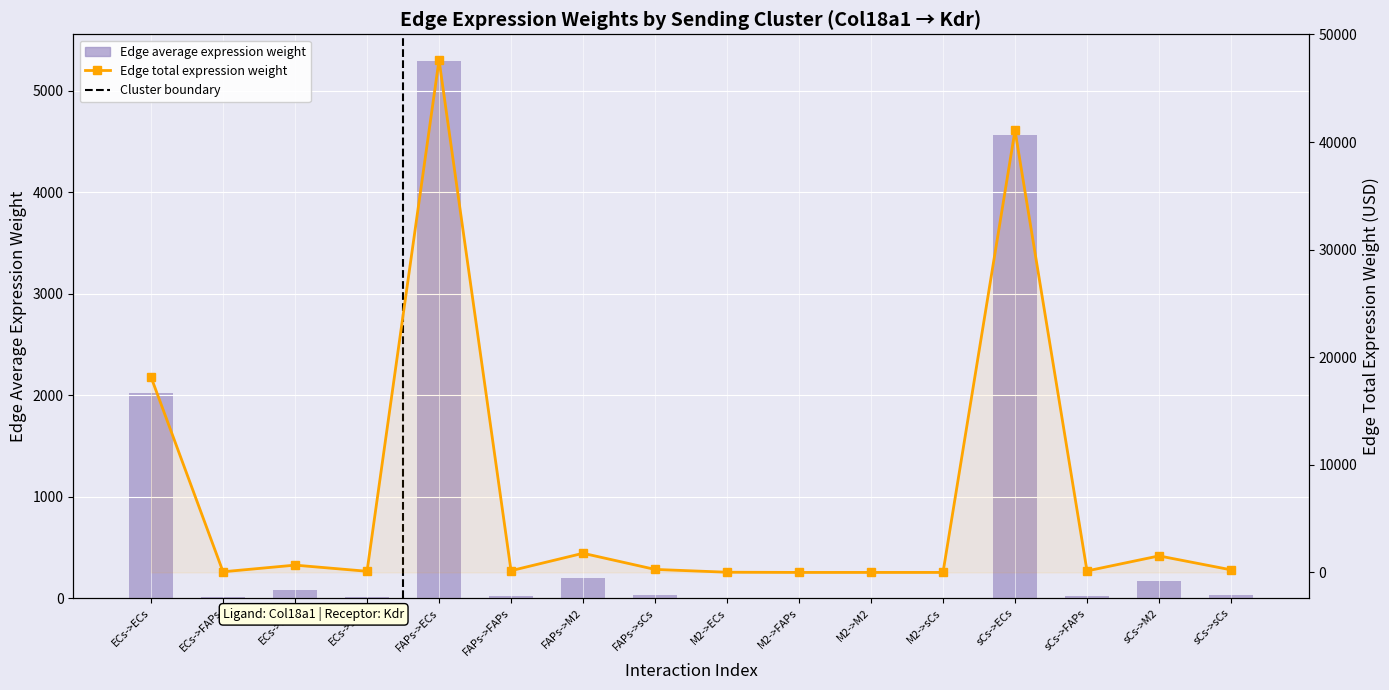

At how many categories does at least one series exceed 27965?

2